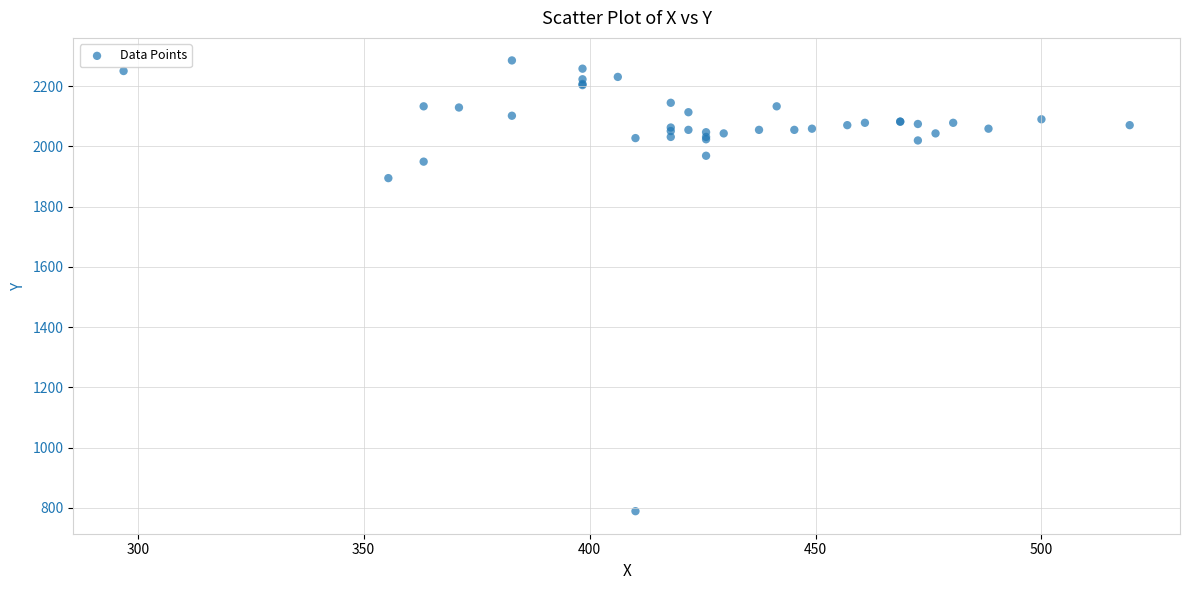

What Y value in the scatter plot is closest to 1537?

1894.5